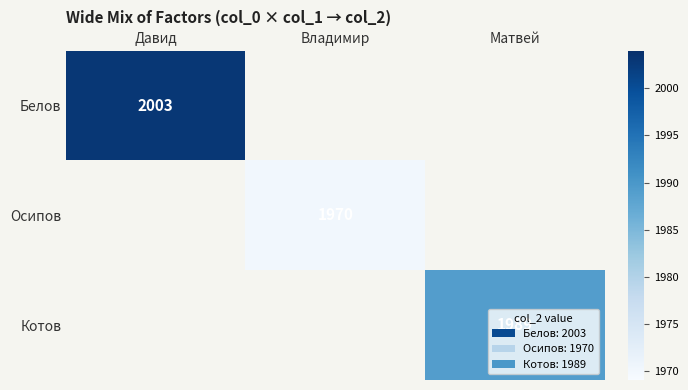

Between Владимир and Матвей, which is larger?

Матвей